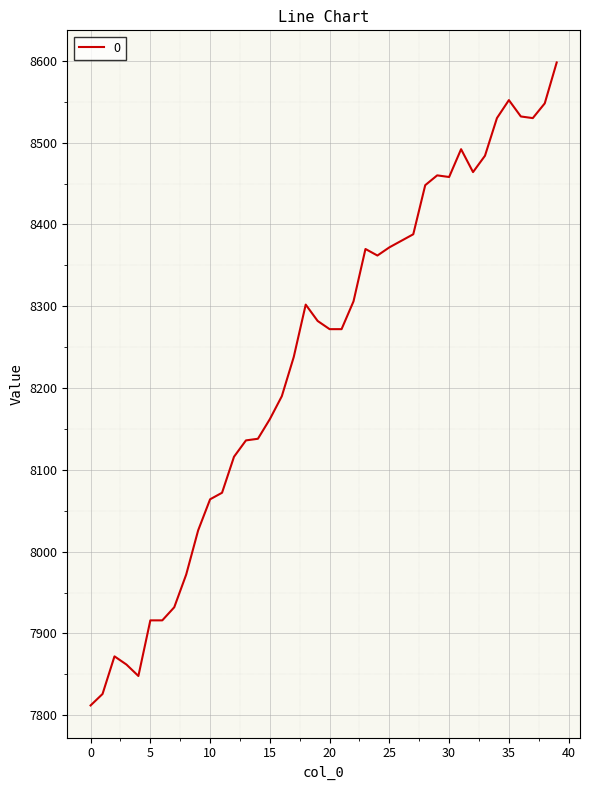

What is the difference between the maximum and minimum values?

786